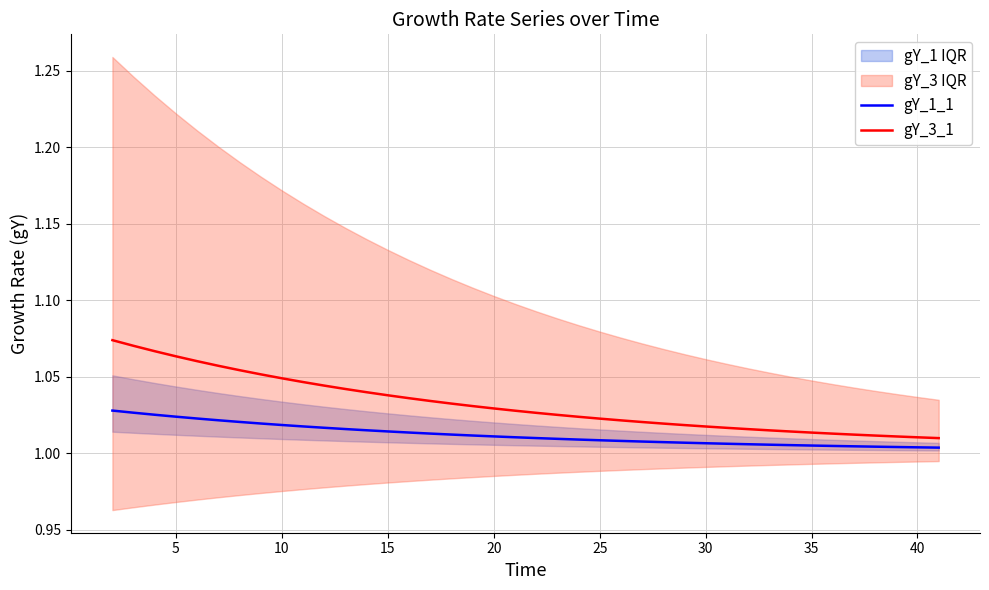

Rank the series by their average value, from highest to lowest.

gY_3_1, gY_1_1